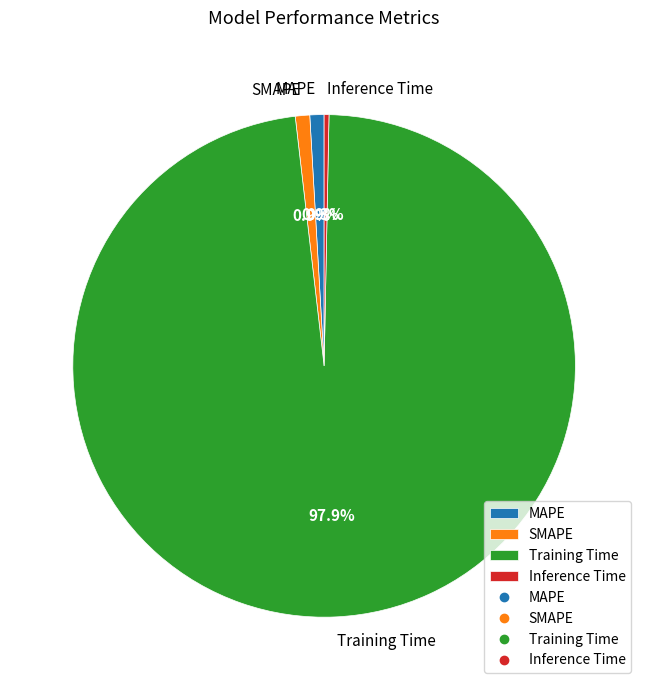

To the nearest percent, what is the average slice percentage?

25%